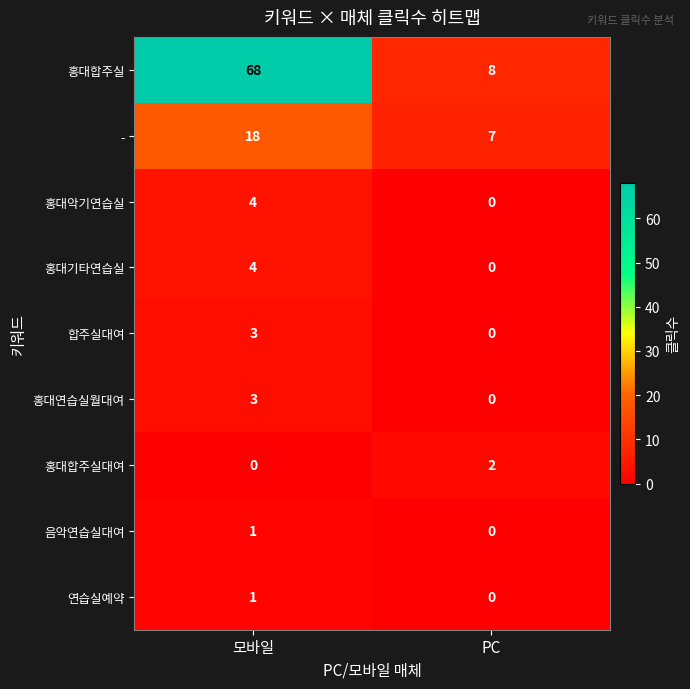

What is the difference between the 홍대합주실 values at PC and 모바일?

60